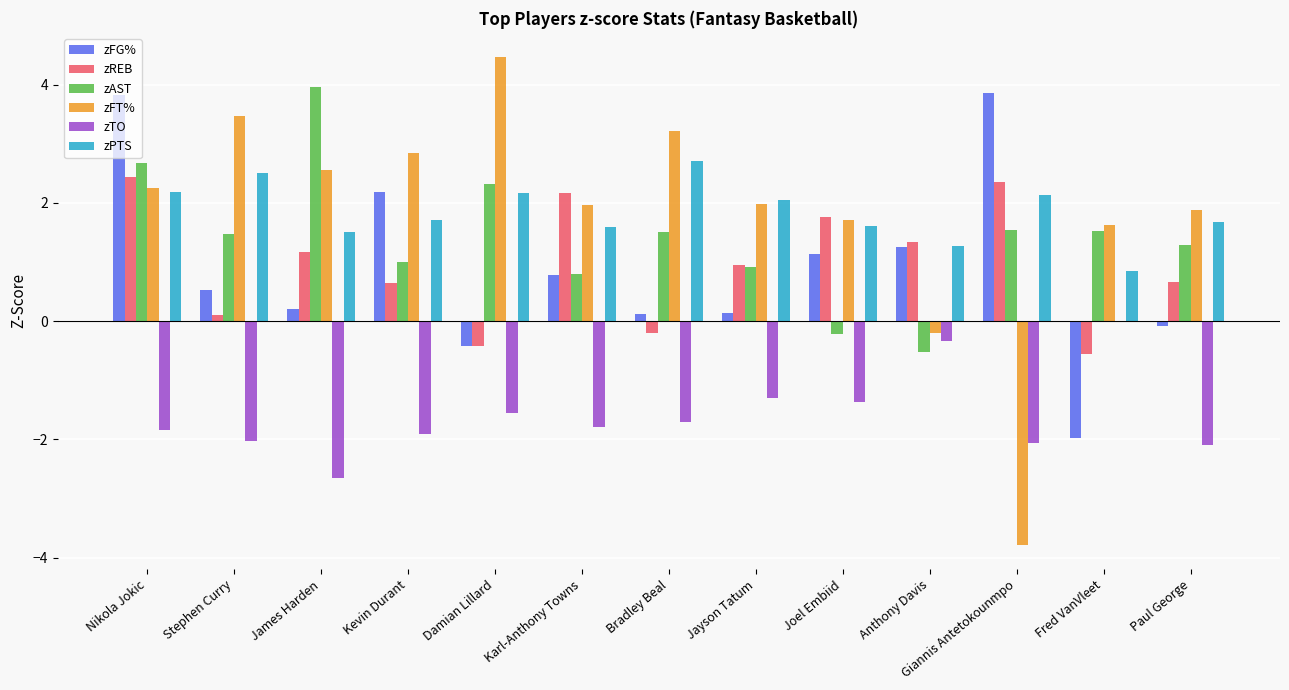

Which series has the widest spread of values?

zFT%